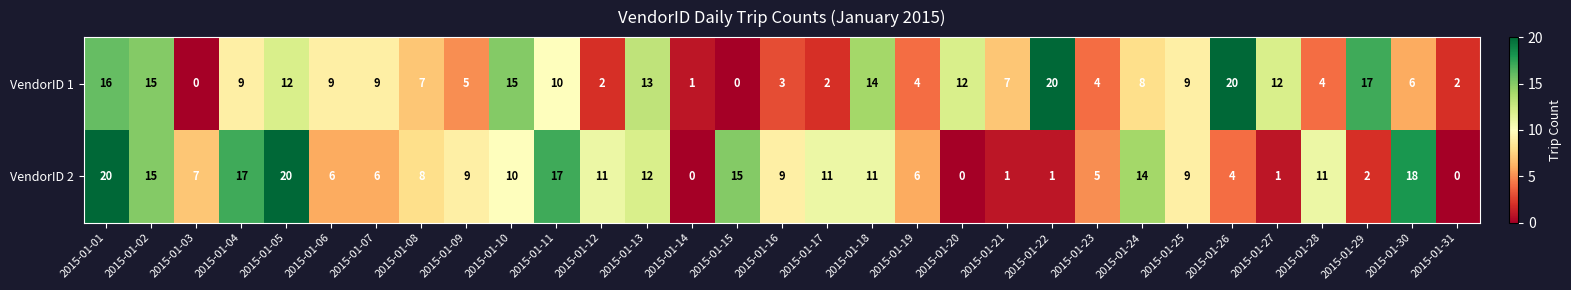

What is the highest value of the VendorID 1 series?

20